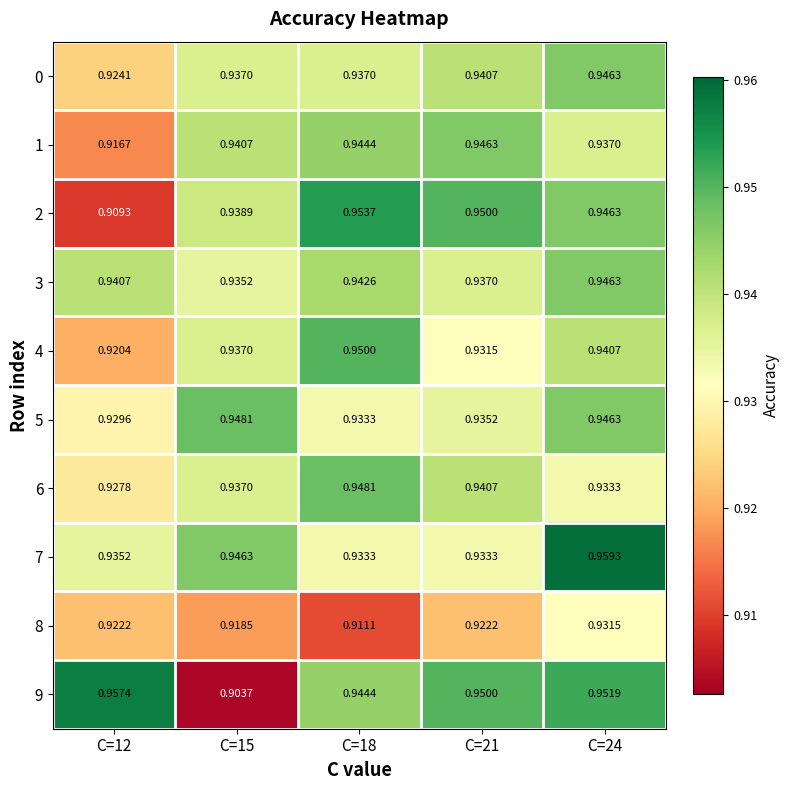

Is the value of 7 at C=21 greater than the value of 4 at C=18?

No